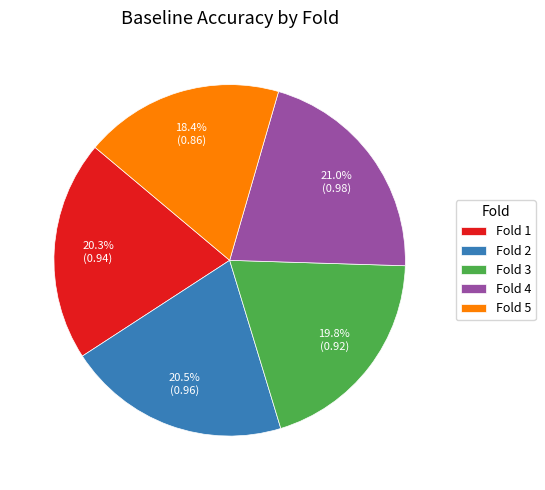

Which category has the smallest portion of the pie?

Fold 5